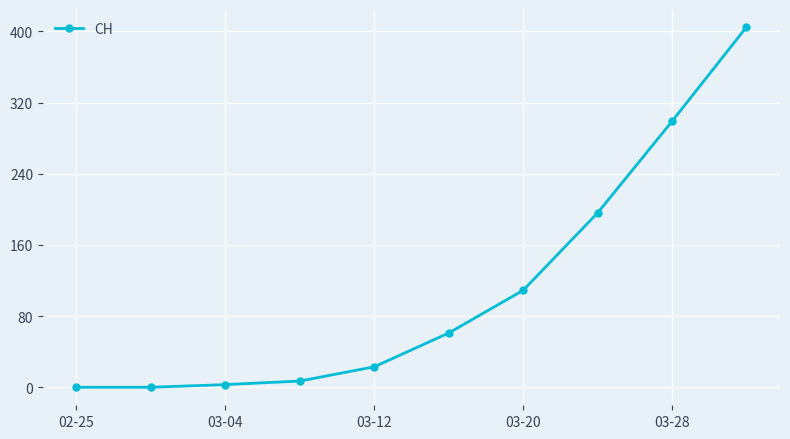

What is the sum of all values?

1103